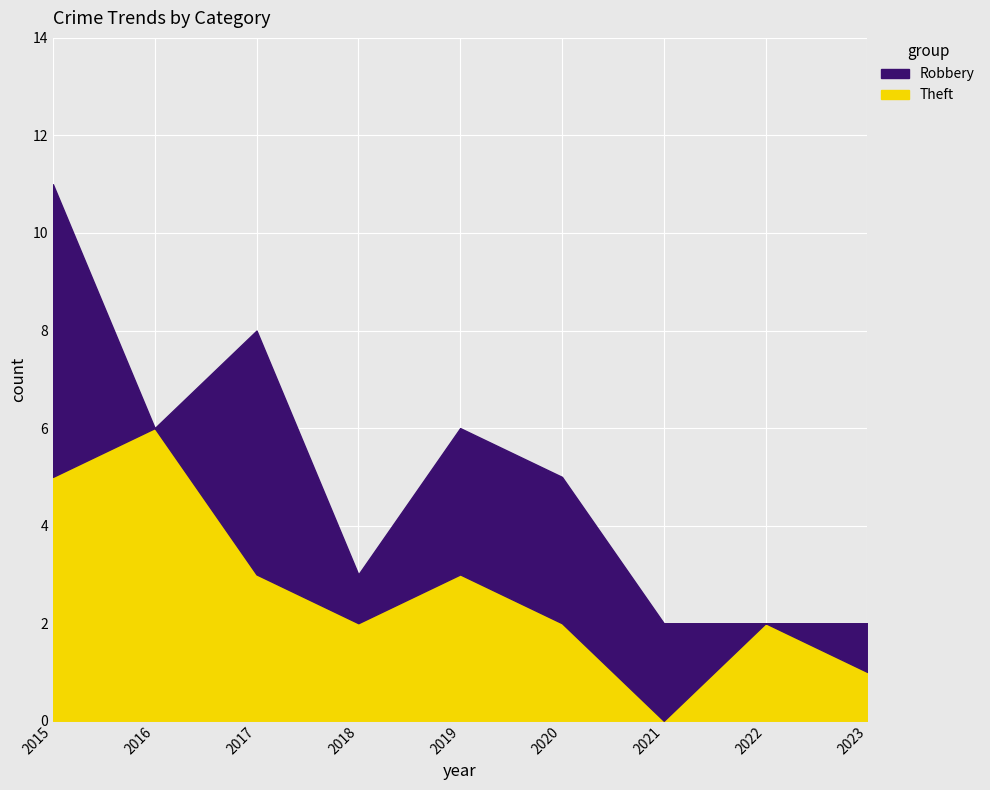

Which category has the highest value across all series?

2015